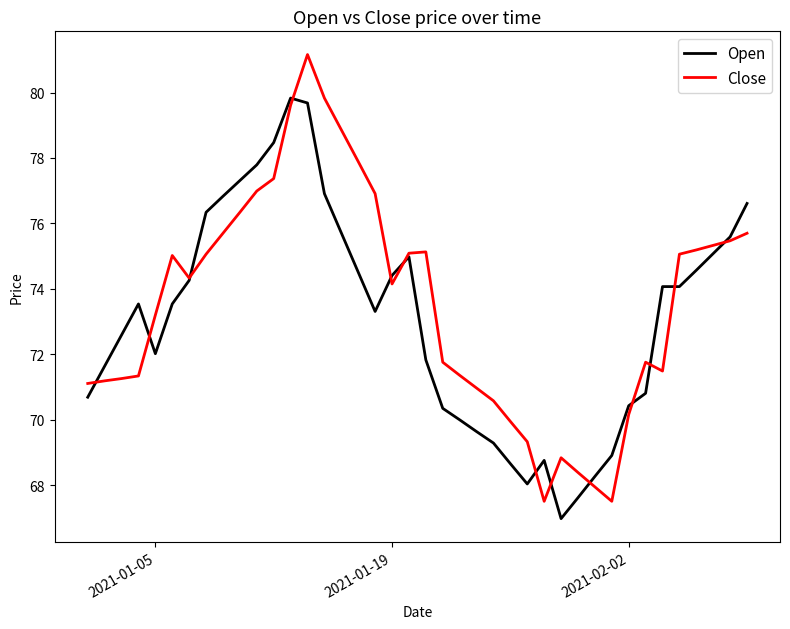

What is the greatest value displayed?

81.2